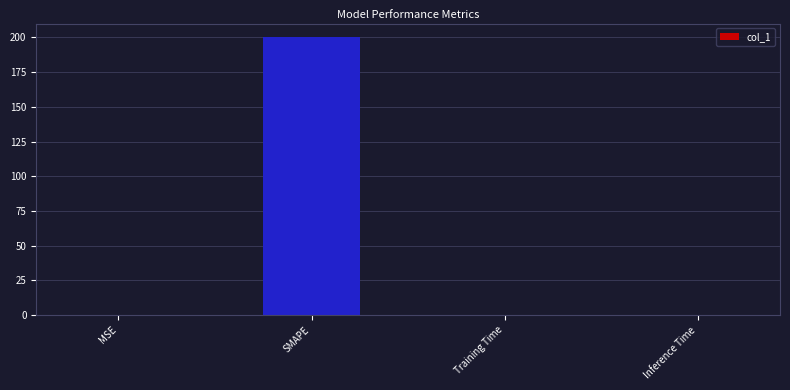

Are the bars horizontal?

No